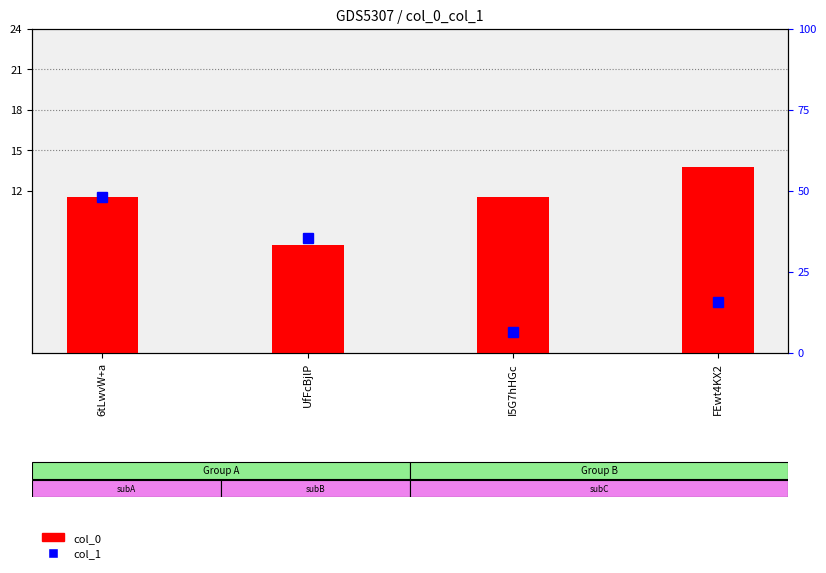

What is the value of the col_0 bar at the 2nd from the left?

8.0